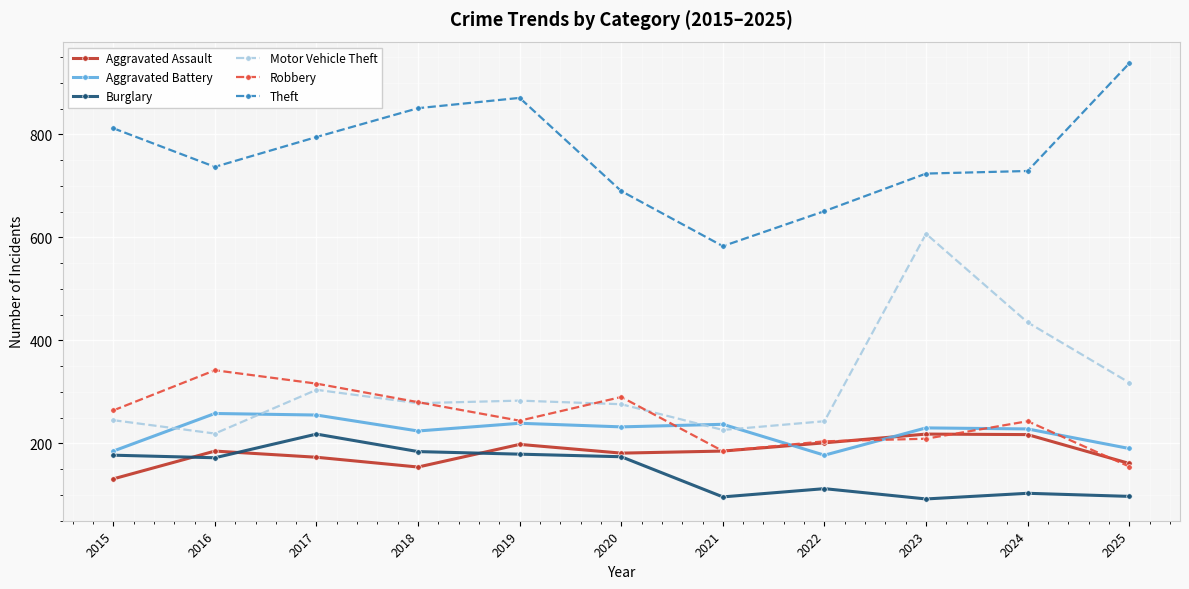

Which series has the largest total across all categories?

Theft